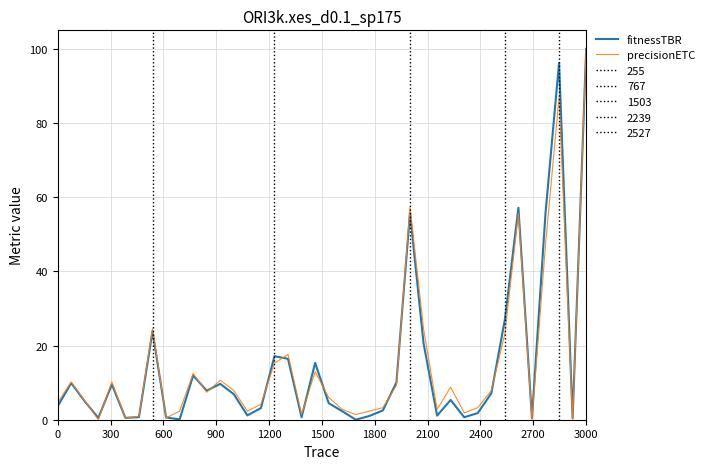

How many categories are shown in the chart?

40